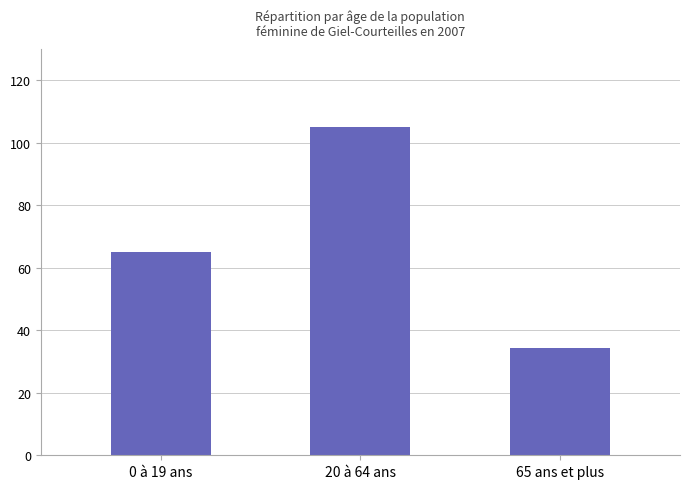

What is the ratio of the value at 20 à 64 ans to the value at 65 ans et plus?

3.1